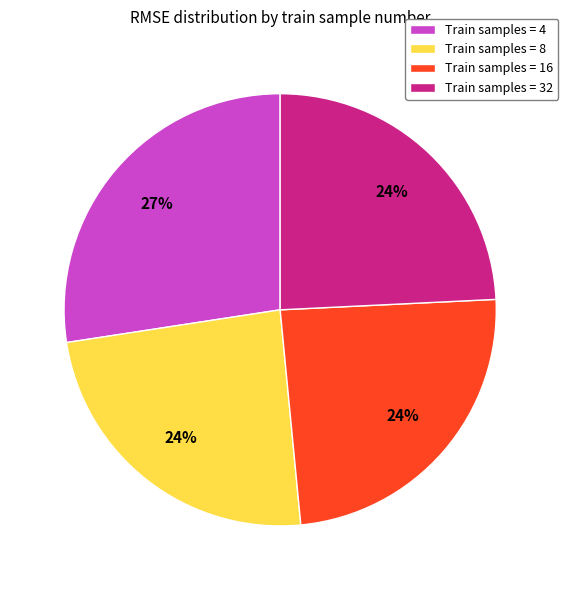

What percentage is the Train samples = 4 slice, to the nearest percent?

27%